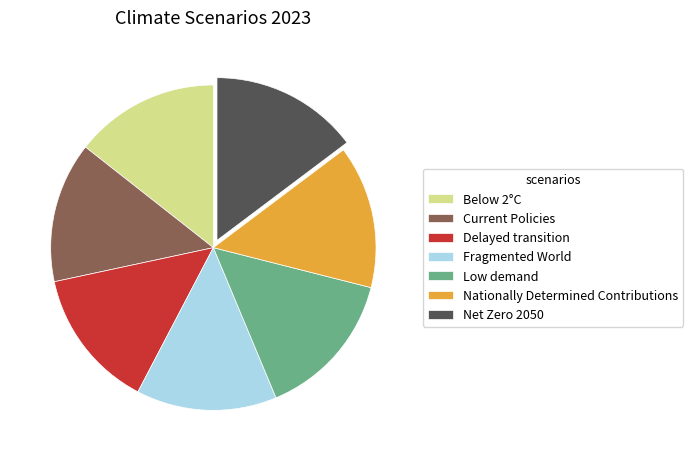

Is Nationally Determined Contributions the majority of the pie?

No